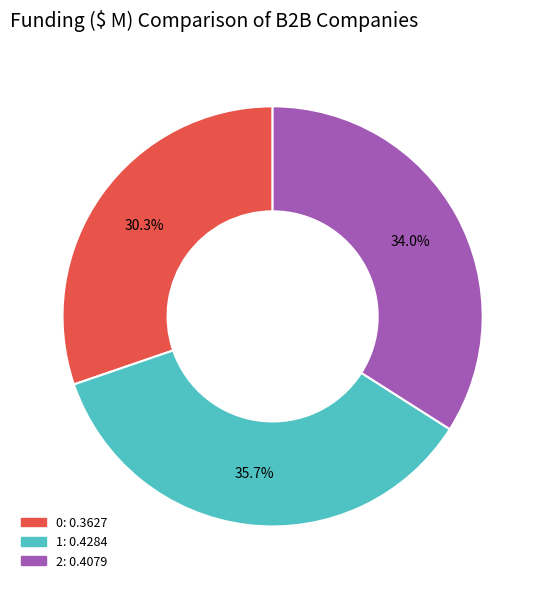

Rank the categories by value from highest to lowest.

1, 2, 0